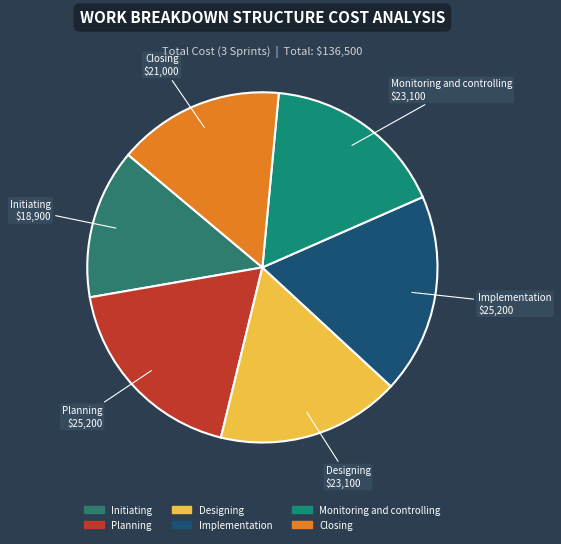

Which slice is the smallest?

Initiating